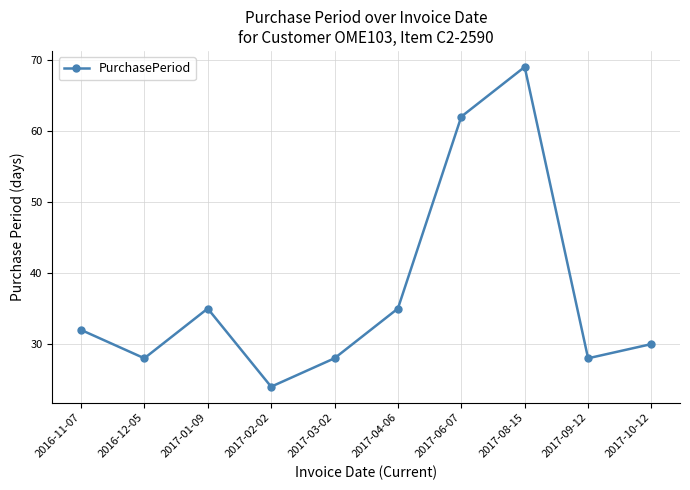

What is the change in value from 2016-12-05 to 2017-02-02?

-4